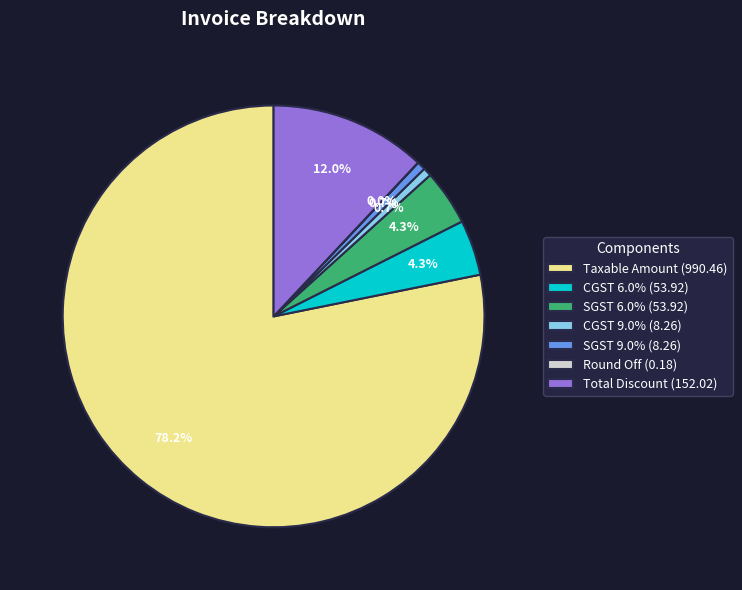

Is there any slice that represents more than half of the pie?

Yes